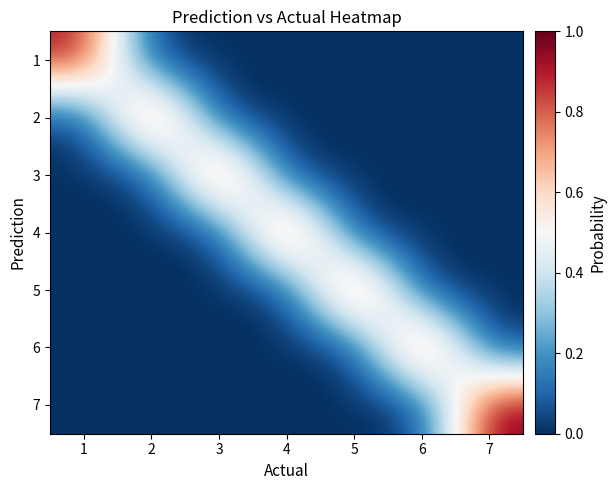

What is the total value across all series at 3?

1.0